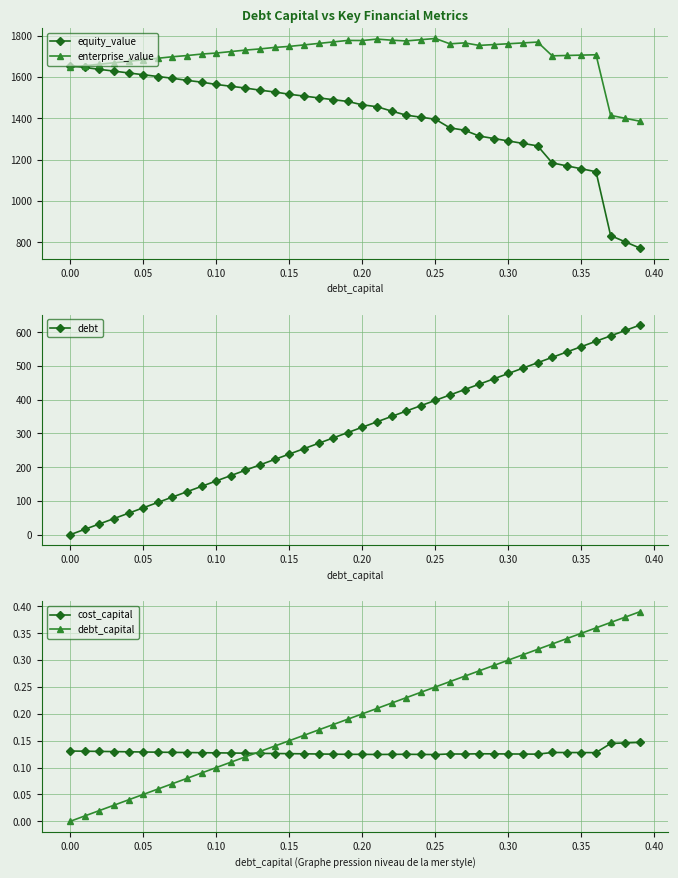

Does the chart have visible grid lines?

Yes